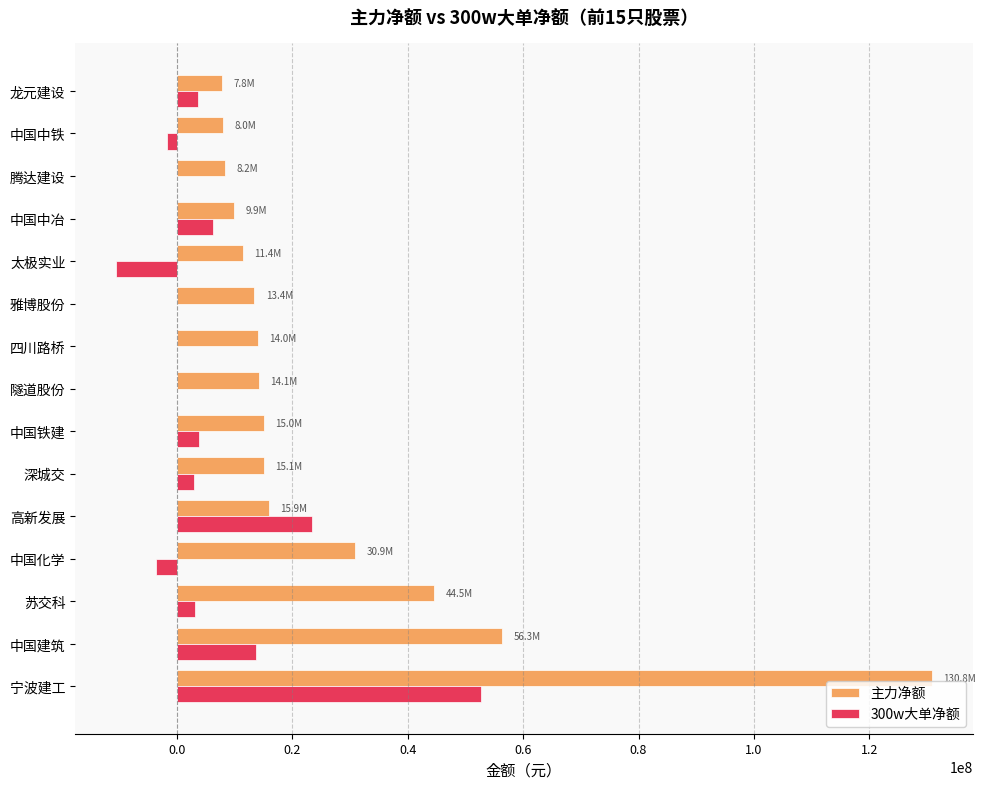

Between 宁波建工 and 深城交, which series saw the biggest shift?

主力净额